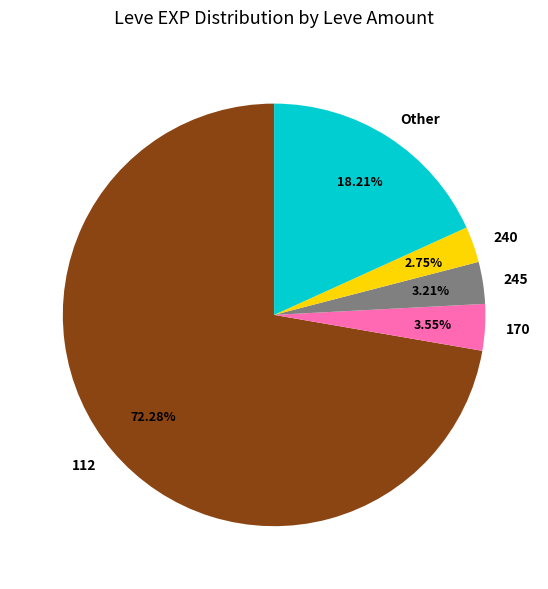

Do 240 and 170 together represent more than half of the pie?

No